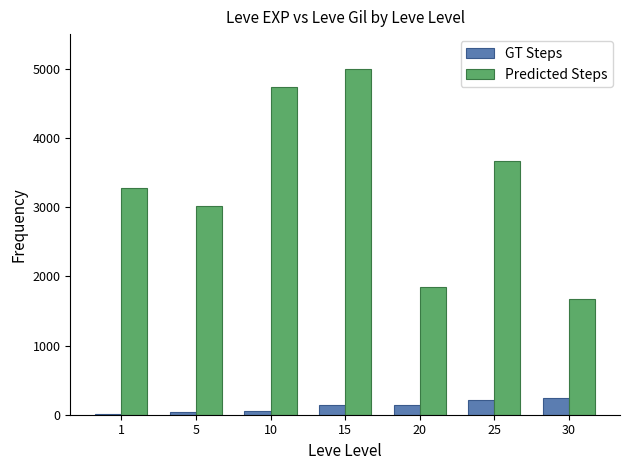

What is the greatest value displayed?

5000.0